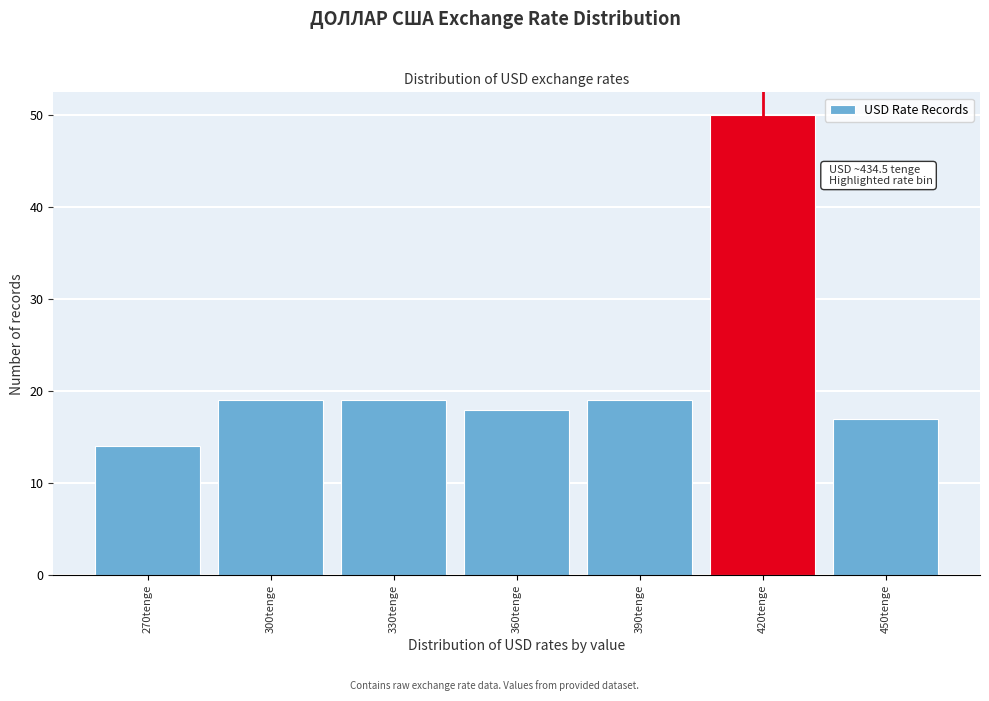

Reading left to right, what are all the values shown in this chart?

14	19	19	18	19	50	17